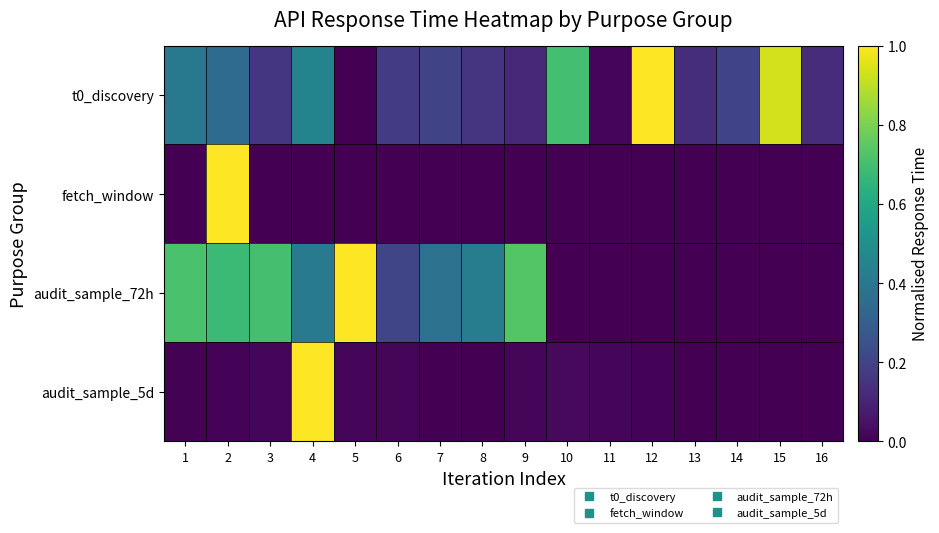

Reading left to right, extract all data points from this chart.

t0_discovery: 1=0.4	2=0.3	3=0.2	4=0.5	5=0.0	6=0.2	7=0.2	8=0.1	9=0.1	10=0.7	11=0.0	12=1.0	13=0.1	14=0.2	15=0.9	16=0.1
fetch_window: 1=0.0	2=1.0	3=0.0	4=0.0	5=0.0	6=0.0	7=0.0	8=0.0	9=0.0	10=0.0	11=0.0	12=0.0	13=0.0	14=0.0	15=0.0	16=0.0
audit_sample_72h: 1=0.7	2=0.7	3=0.7	4=0.4	5=1.0	6=0.2	7=0.4	8=0.4	9=0.7	10=0.0	11=0.0	12=0.0	13=0.0	14=0.0	15=0.0	16=0.0
audit_sample_5d: 1=0.0	2=0.0	3=0.0	4=1.0	5=0.0	6=0.0	7=0.0	8=0.0	9=0.0	10=0.0	11=0.0	12=0.0	13=0.0	14=0.0	15=0.0	16=0.0